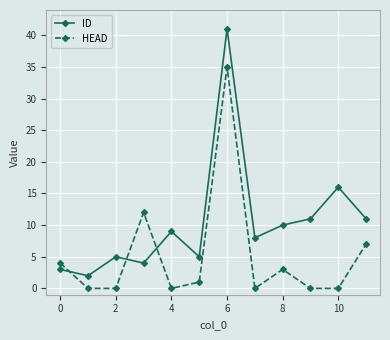

How many intersections are there between HEAD and ID?

3